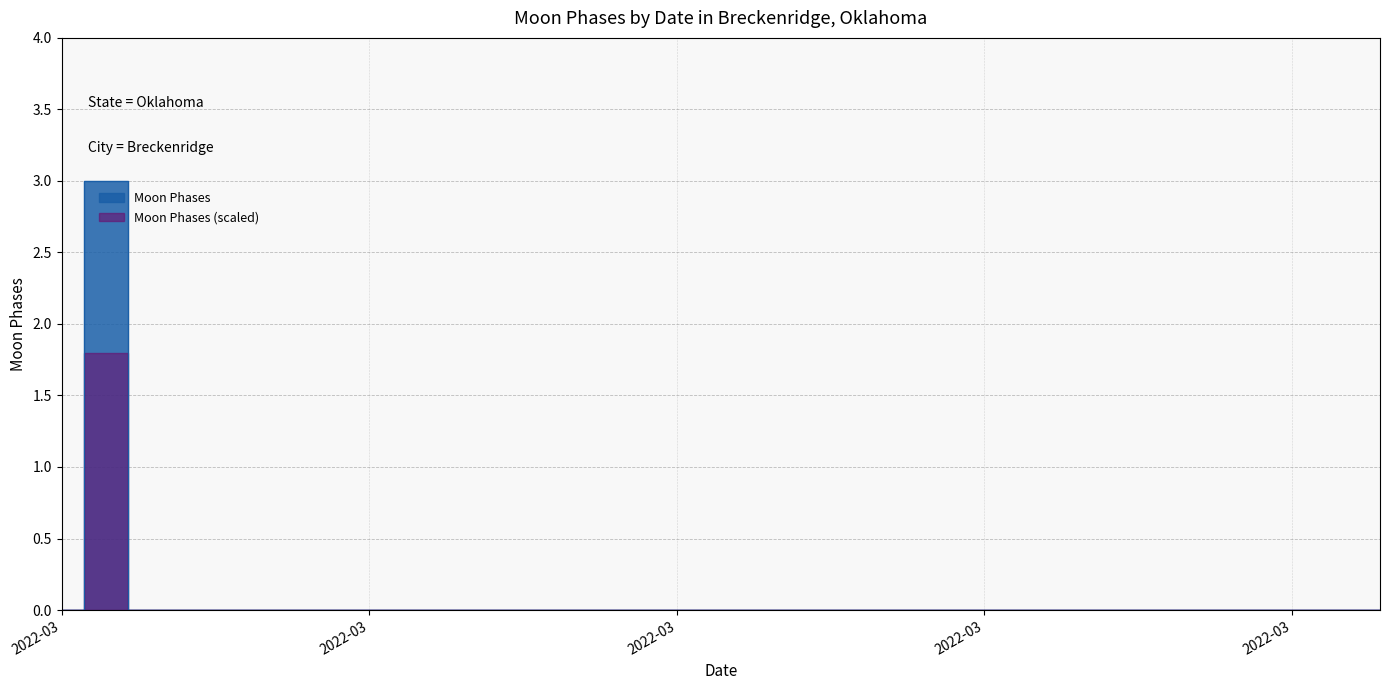

Rank the categories by value from highest to lowest.

2022-03-02, 2022-03-01, 2022-03-03, 2022-03-04, 2022-03-05, 2022-03-06, 2022-03-07, 2022-03-08, 2022-03-09, 2022-03-10, 2022-03-11, 2022-03-12, 2022-03-13, 2022-03-14, 2022-03-15, 2022-03-16, 2022-03-17, 2022-03-18, 2022-03-19, 2022-03-20, 2022-03-21, 2022-03-22, 2022-03-23, 2022-03-24, 2022-03-25, 2022-03-26, 2022-03-27, 2022-03-28, 2022-03-29, 2022-03-30, 2022-03-31